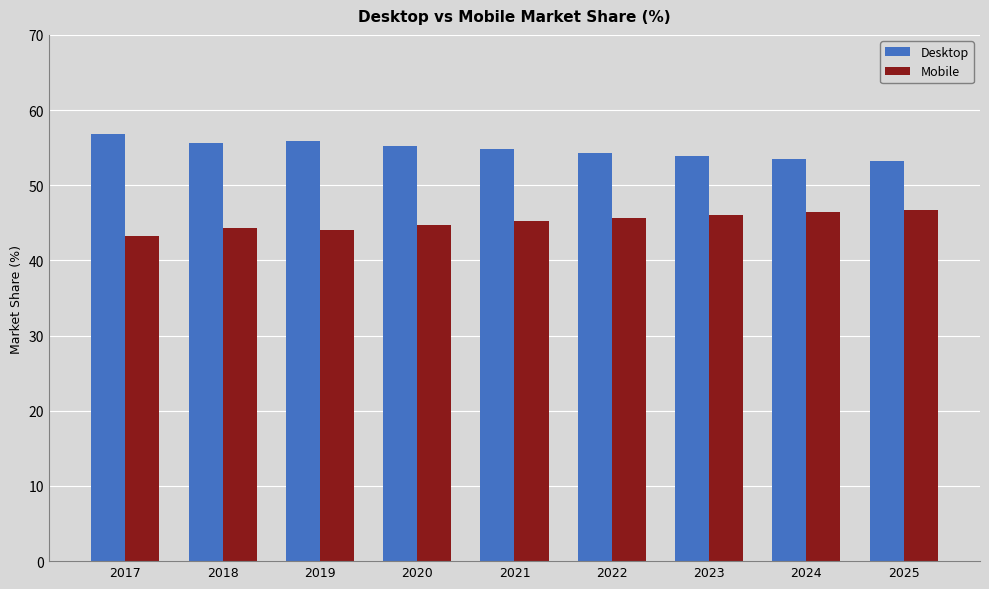

Count the number of data series in this chart.

2